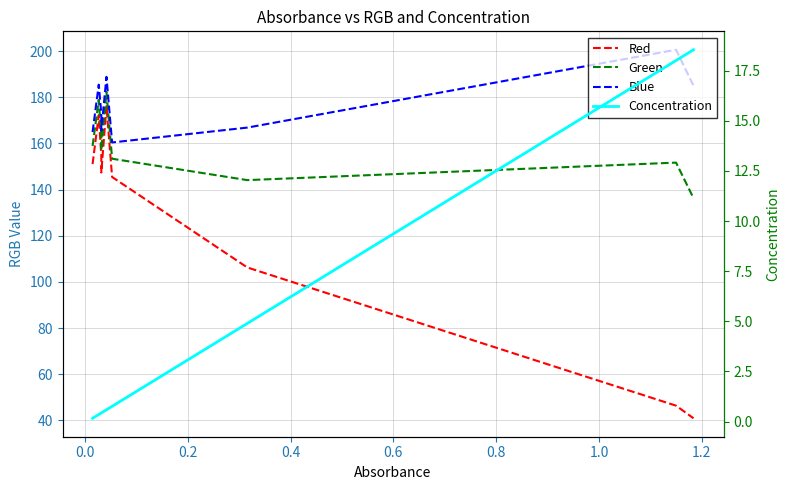

List the series in order of their peak value, lowest first.

Concentration, Red, Green, Blue